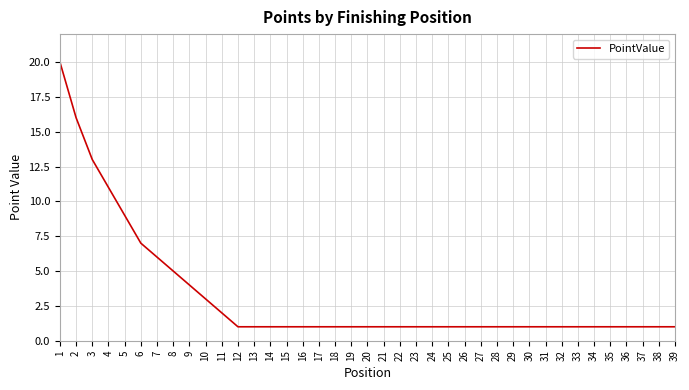

What is the change in value from 9 to 39?

-3